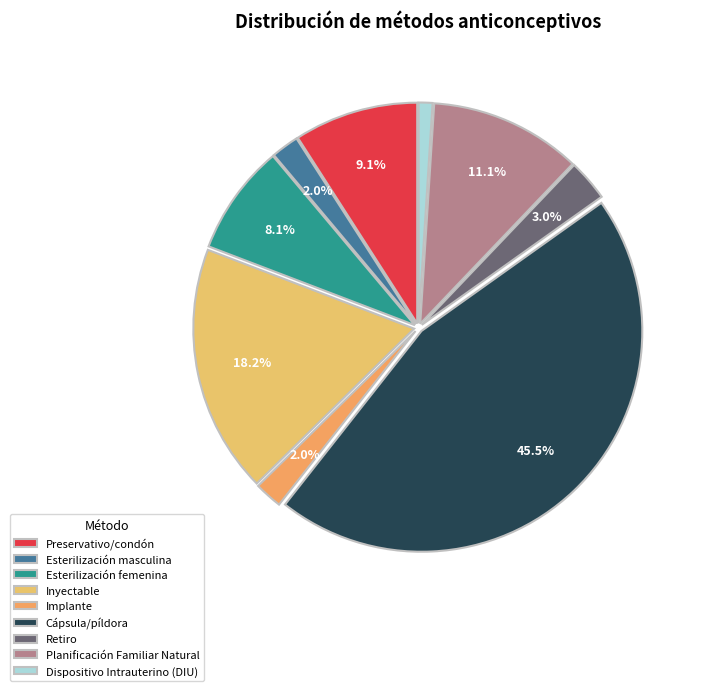

The Retiro slice represents 1% of the pie. True or false?

False